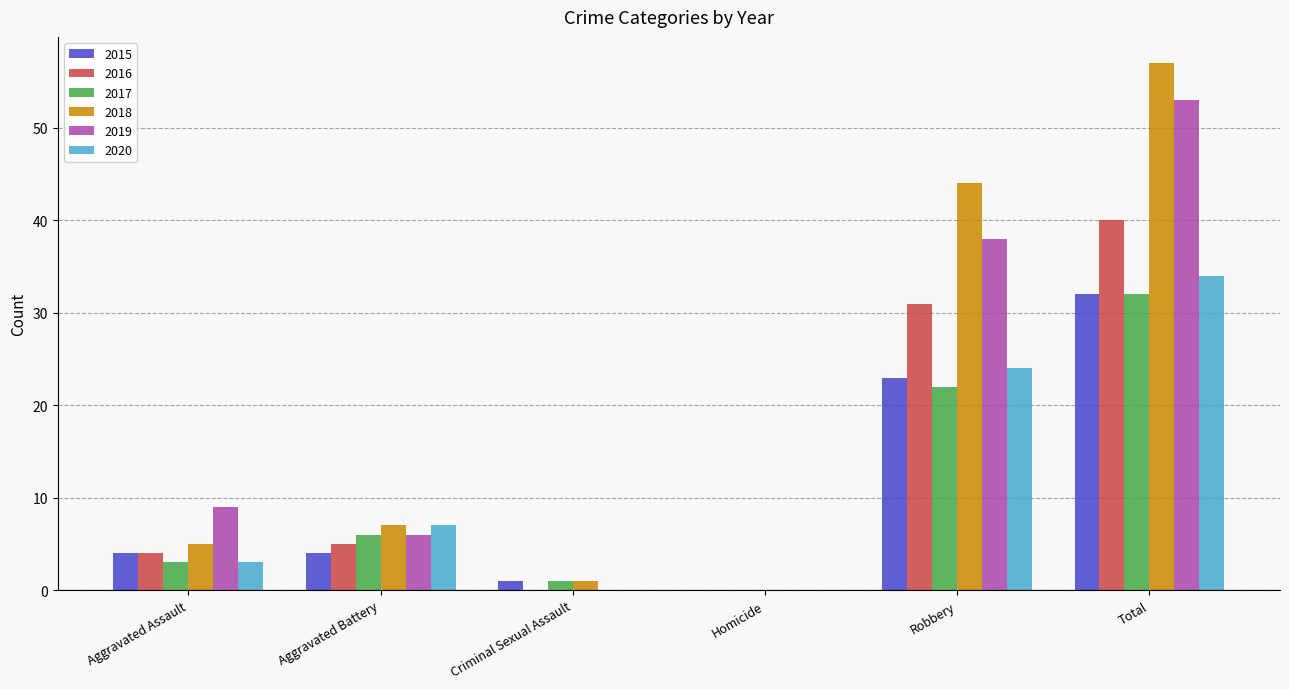

Is it true that 2019 equals 0 at Homicide?

True